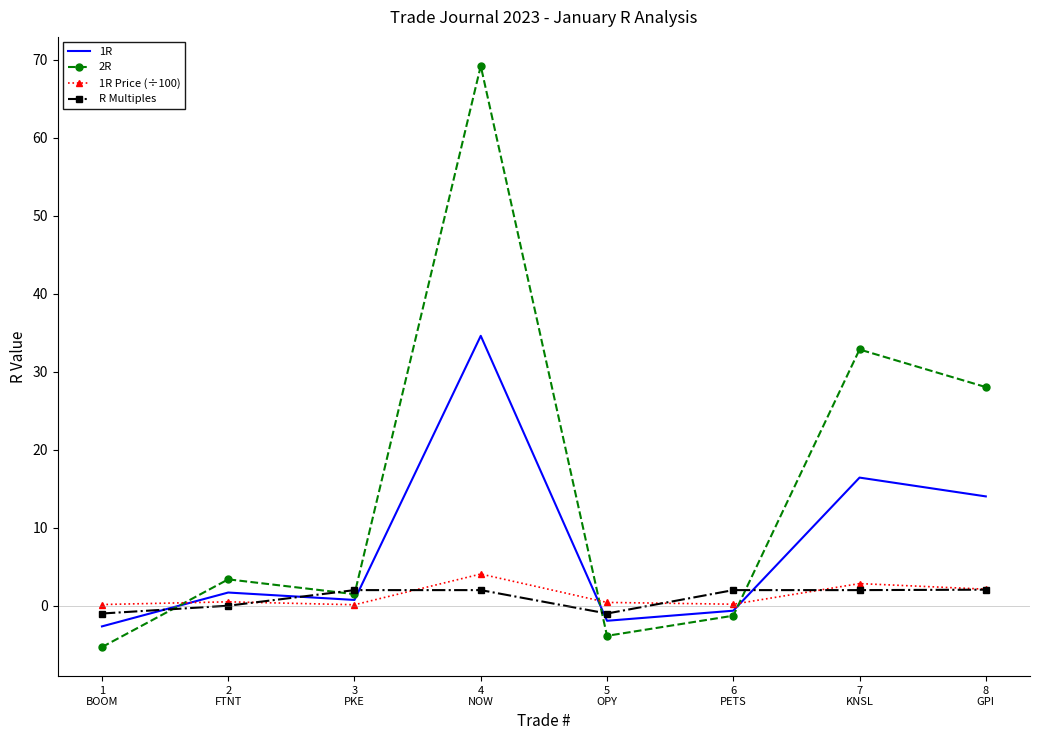

What are all the series names shown in the legend?

1R, 2R, 1R Price (÷100), R Multiples